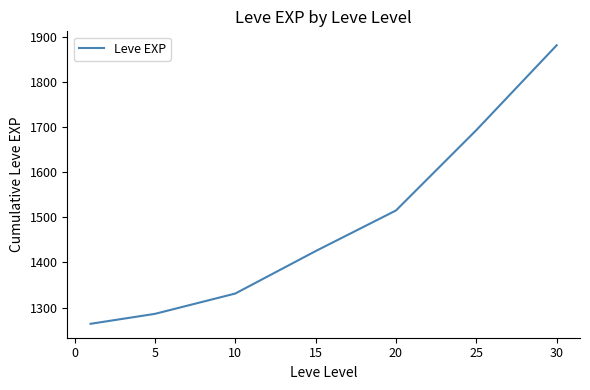

What is the smallest value displayed?

1264